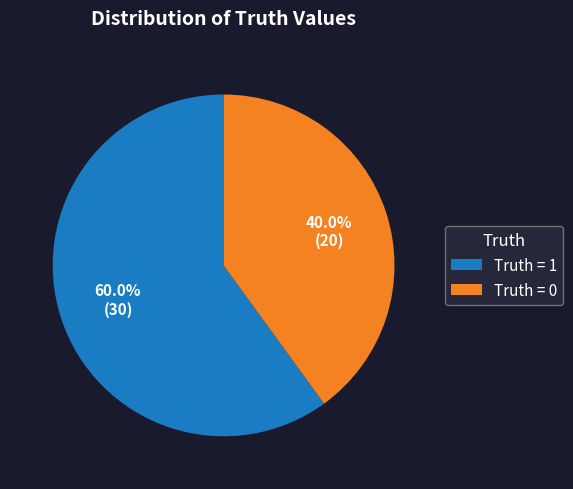

What portion of the pie excludes Truth = 1?

40.0%